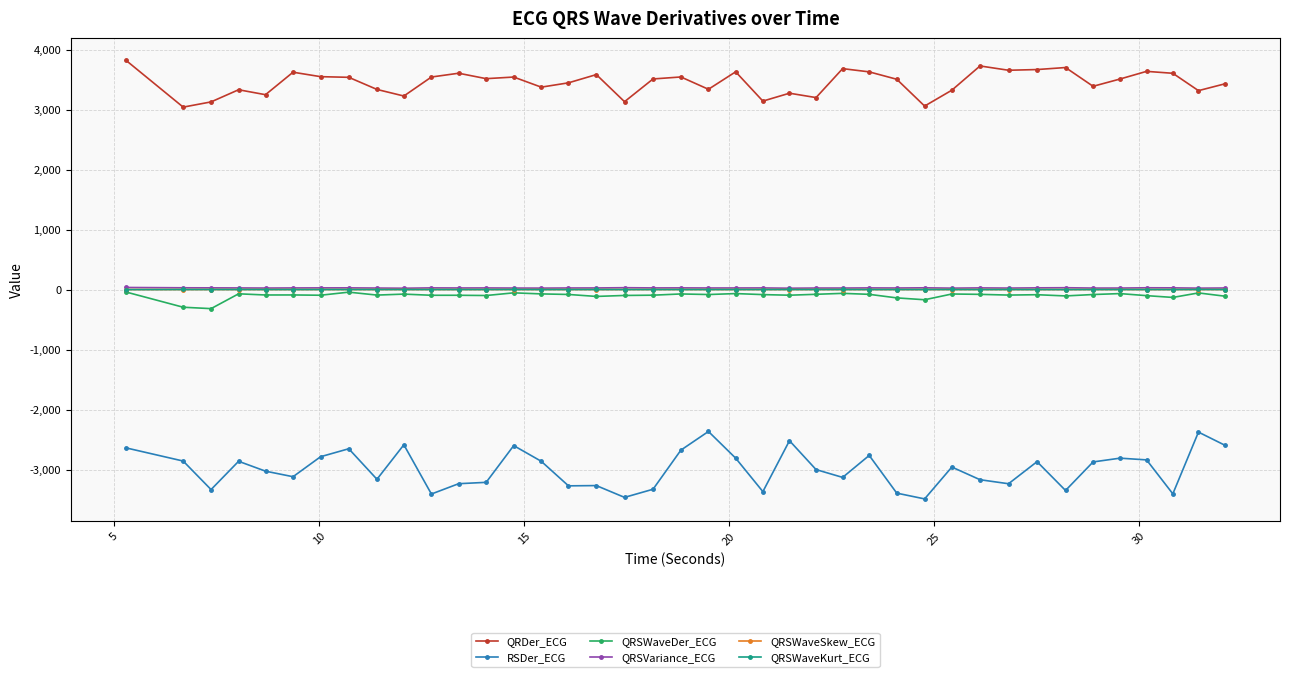

What is the value of the QRDer_ECG point at the 27th from the left?

3630.6